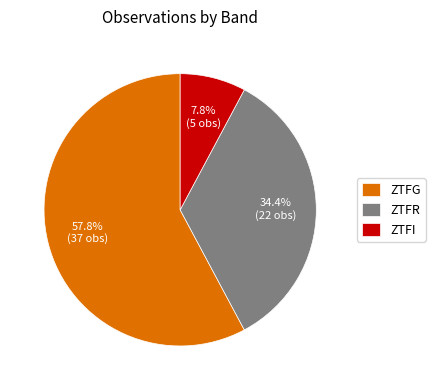

Rank the categories by value from highest to lowest.

ZTFG, ZTFR, ZTFI